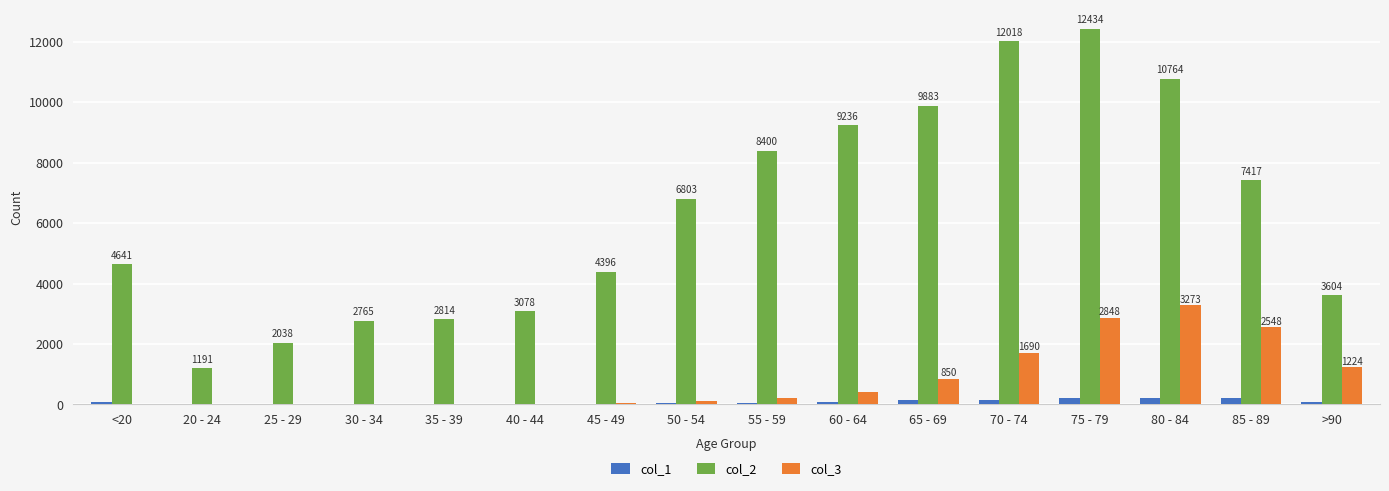

The value of col_2 at 80 - 84 is 15359. True or false?

False